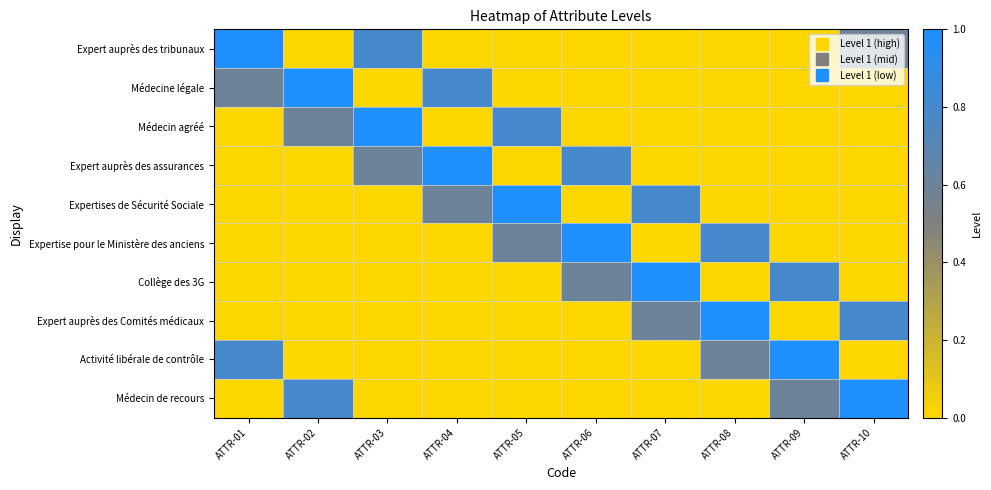

How many categories are shown in the chart?

10